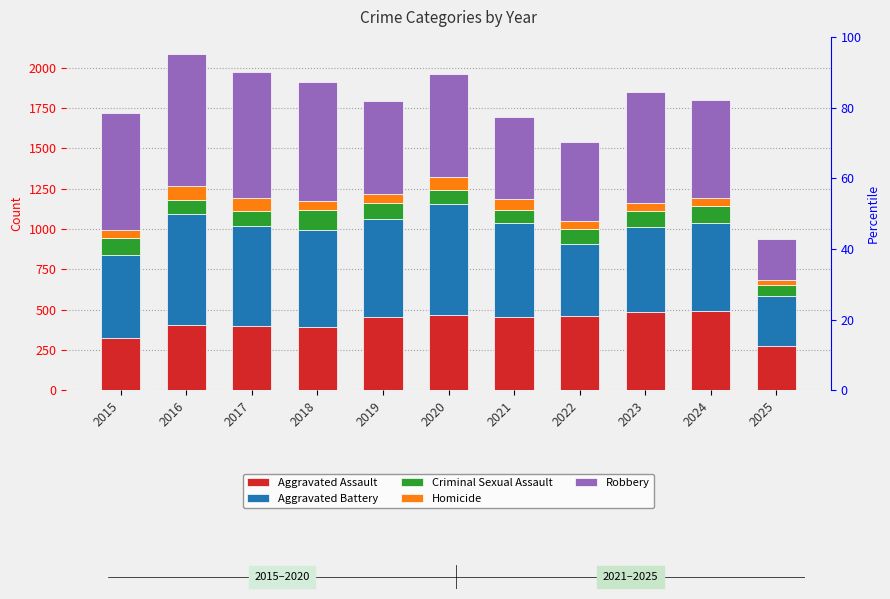

What are all the series names shown in the legend?

Aggravated Assault, Aggravated Battery, Criminal Sexual Assault, Homicide, Robbery